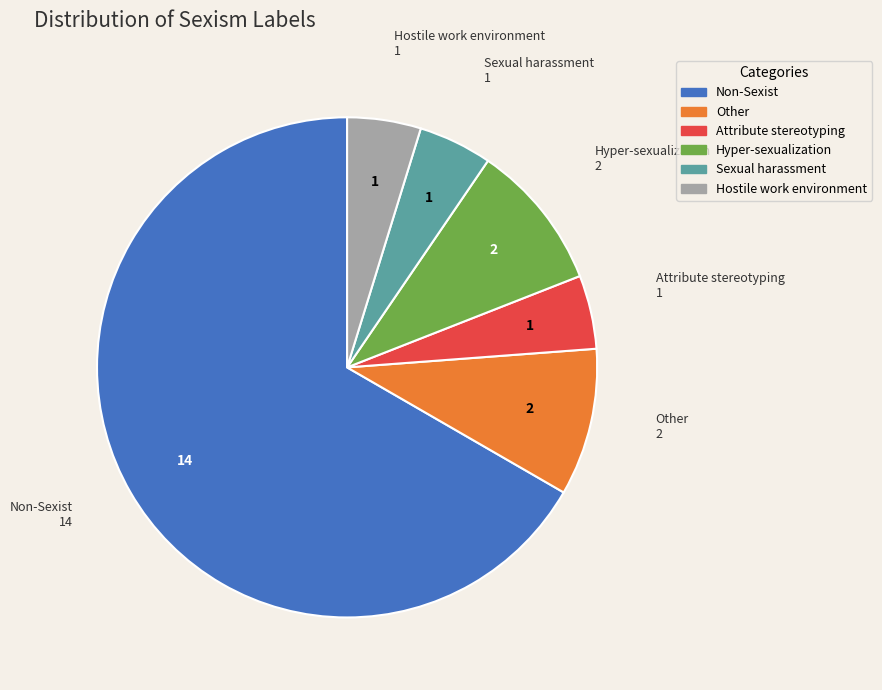

Does any single category account for the majority?

Yes